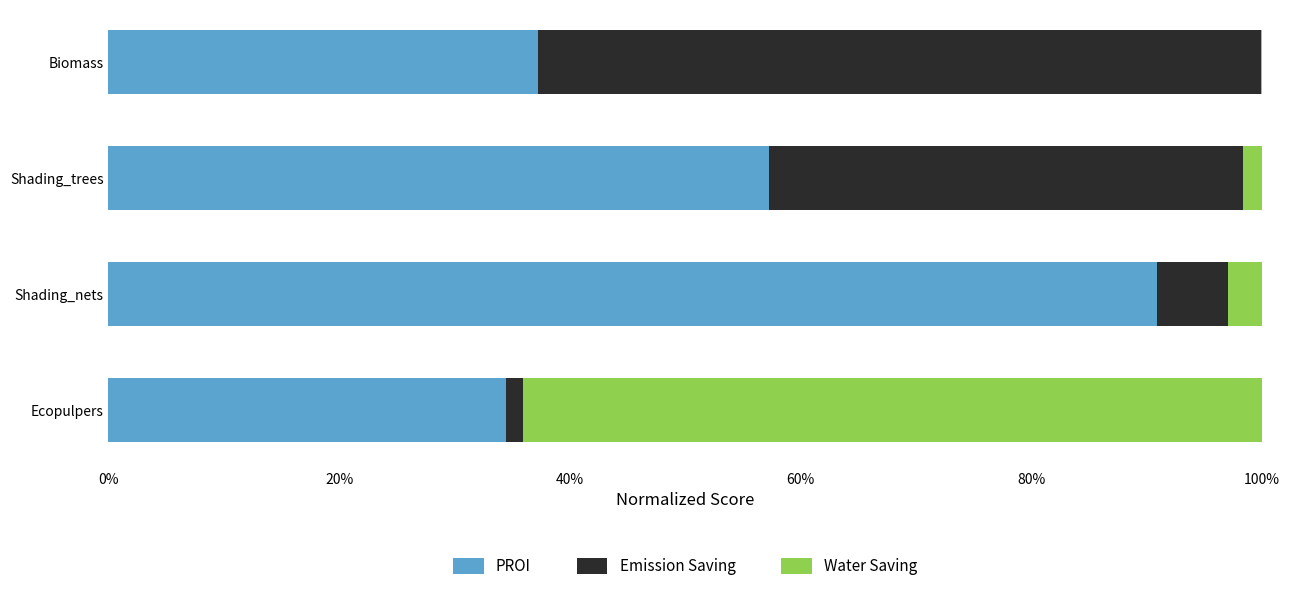

What are all the series names shown in the legend?

PROI, Emission Saving, Water Saving